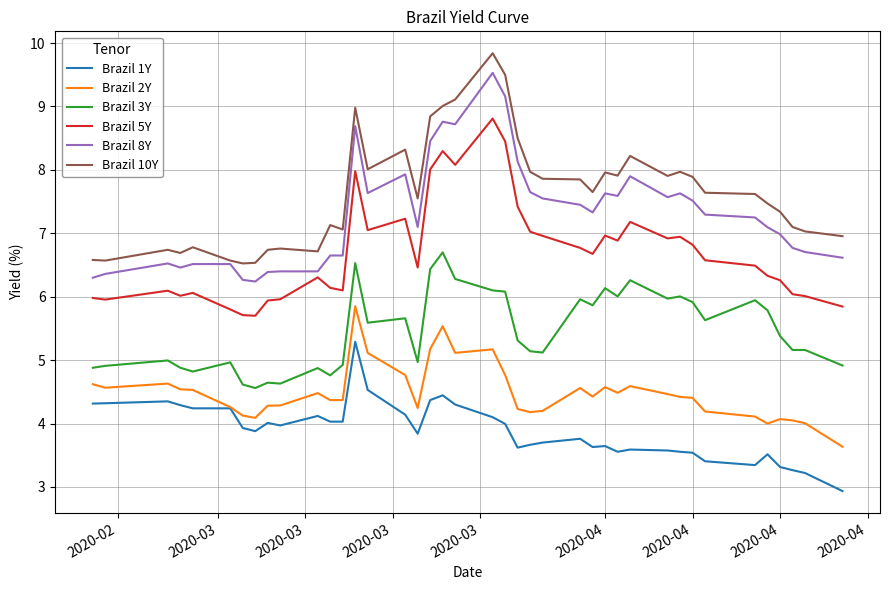

Rank the series by their maximum value, from lowest to highest.

Brazil 1Y, Brazil 2Y, Brazil 3Y, Brazil 5Y, Brazil 8Y, Brazil 10Y